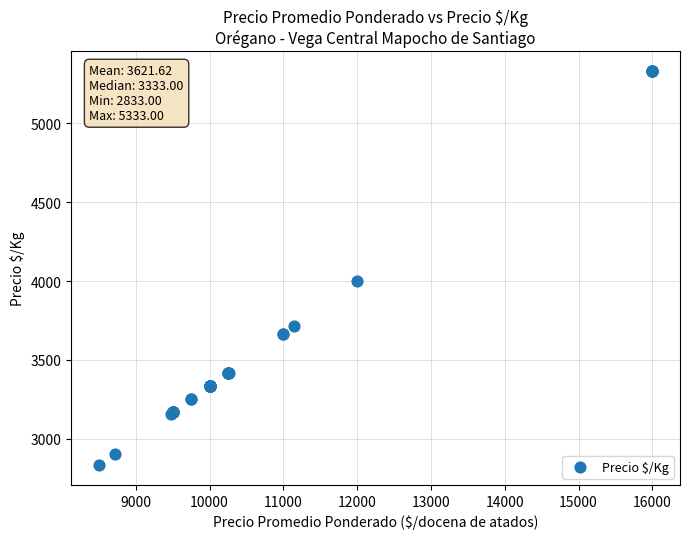

What Y value in the scatter plot is closest to 4083?

4000